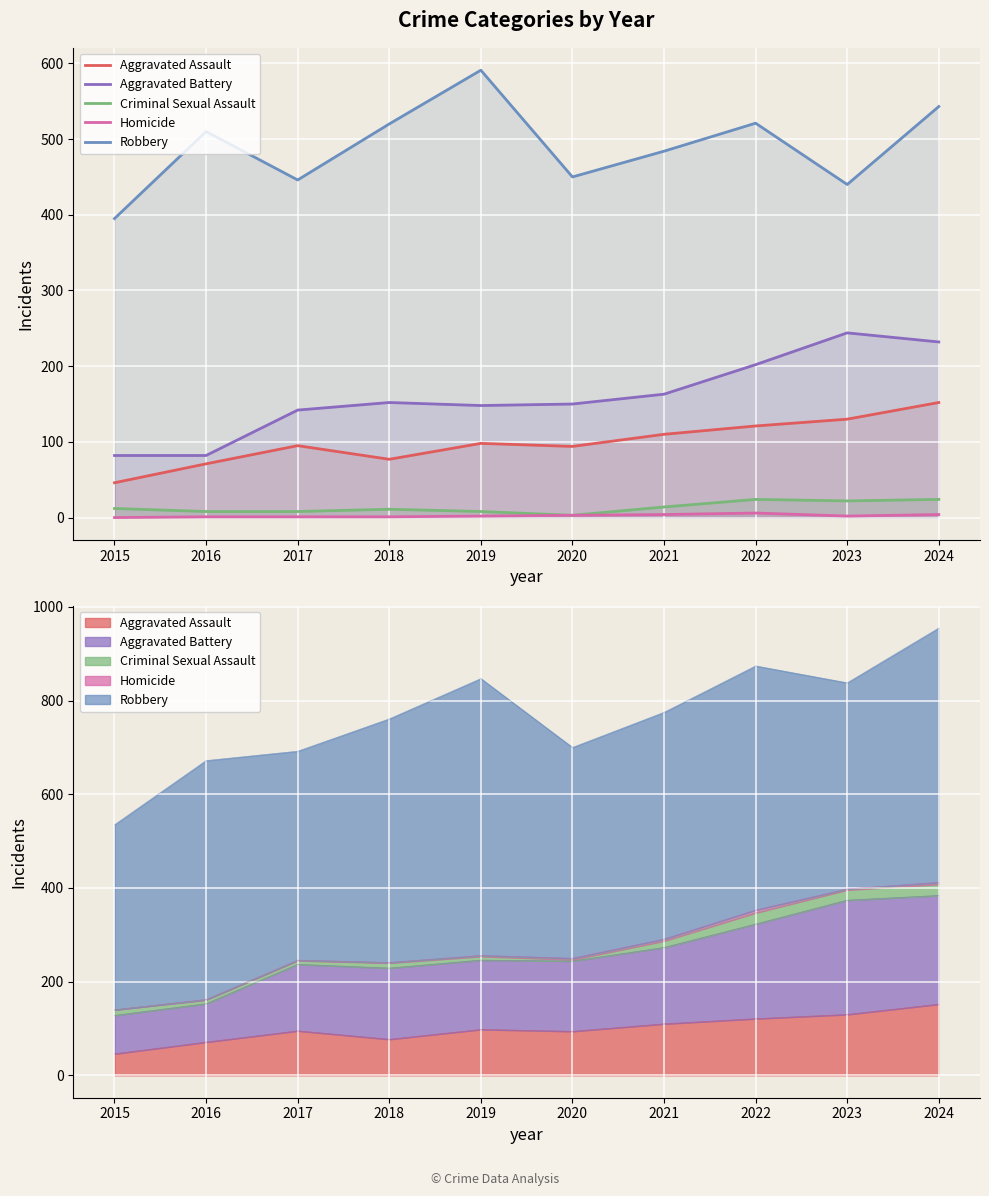

Reading left to right, extract all data points from this chart.

Aggravated Assault: 46	71	95	77	98	94	110	121	130	152
Aggravated Battery: 82	82	142	152	148	150	163	202	244	232
Criminal Sexual Assault: 12	8	8	11	8	3	14	24	22	24
Homicide: 0	1	1	1	2	3	4	6	2	4
Robbery: 395	510	446	520	591	450	484	521	440	543